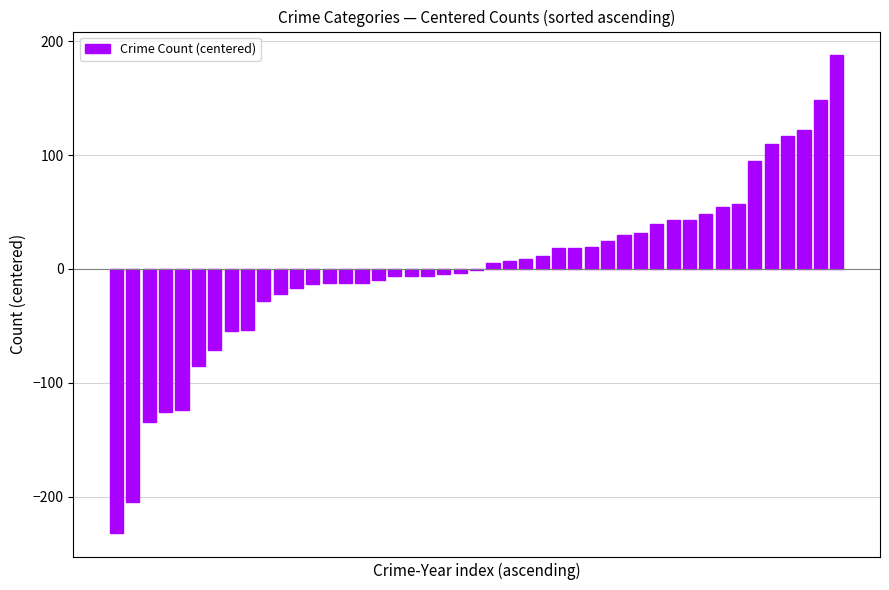

What is the maximum value shown in the chart?

187.7